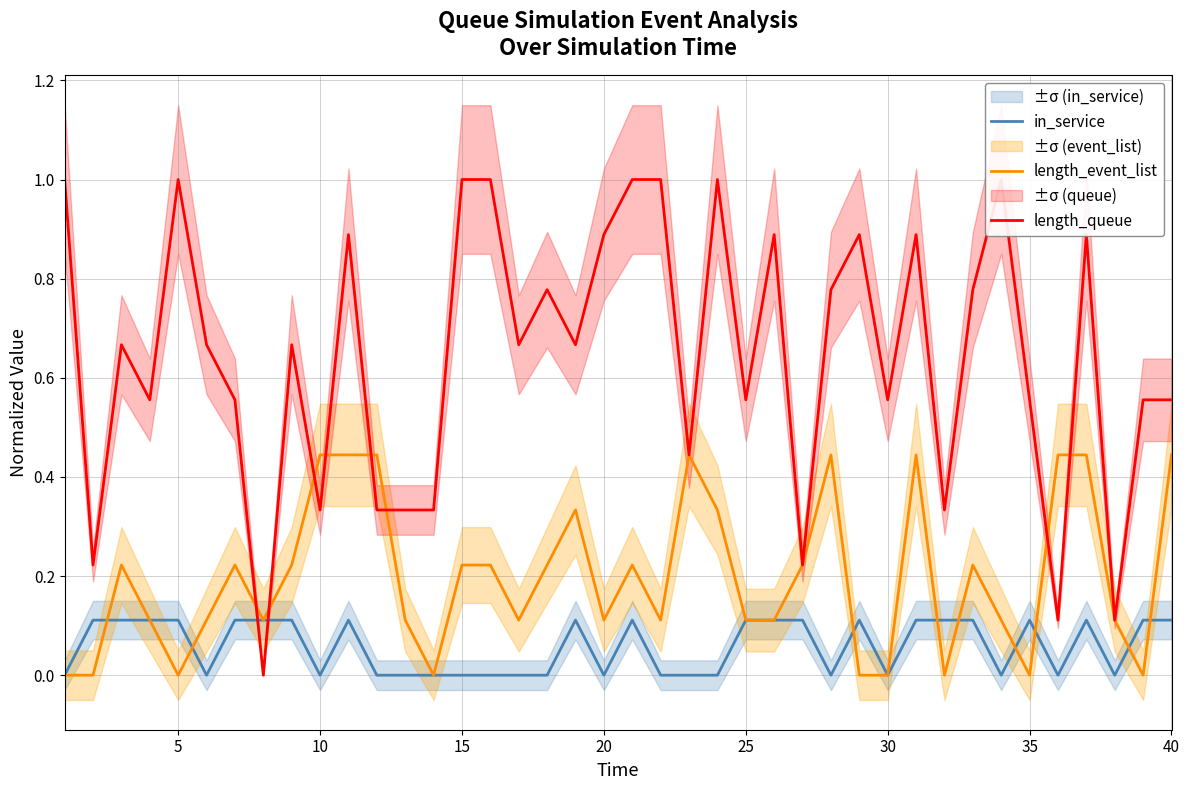

How many interior local peaks does the length_event_list series have?

8